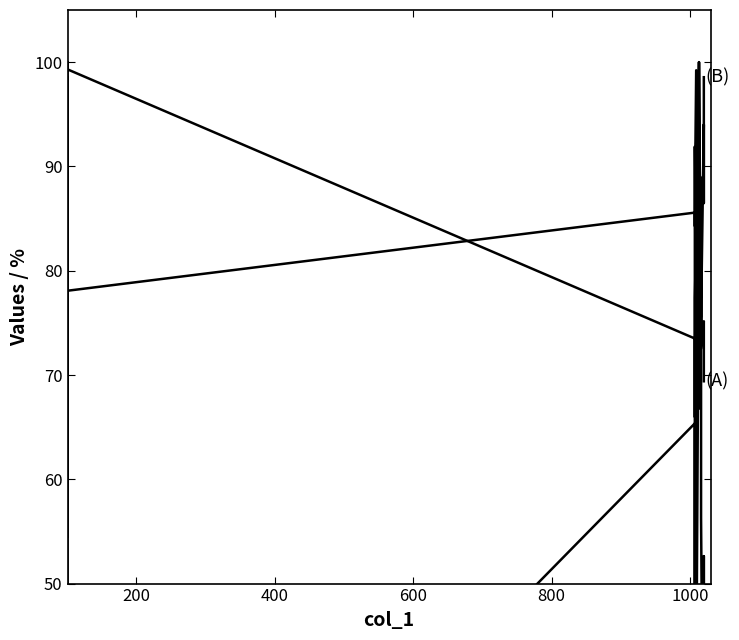

How many values in the col_3 series exceed 75?

10